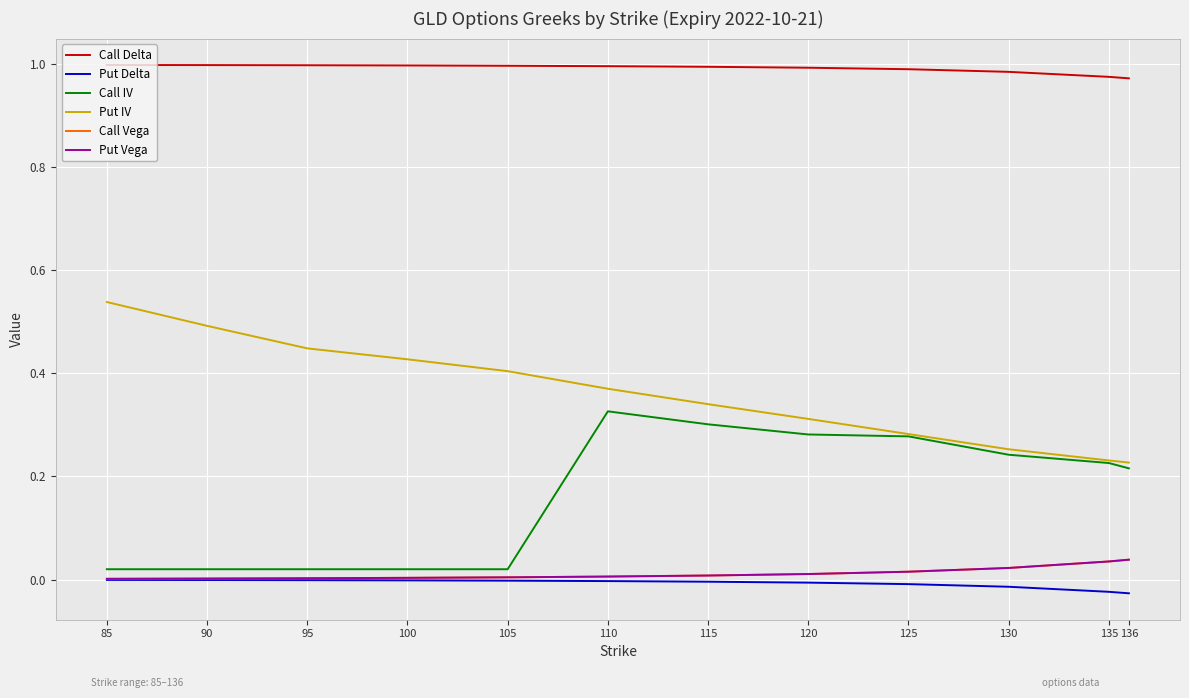

Is this an area chart (filled region under the line)?

No